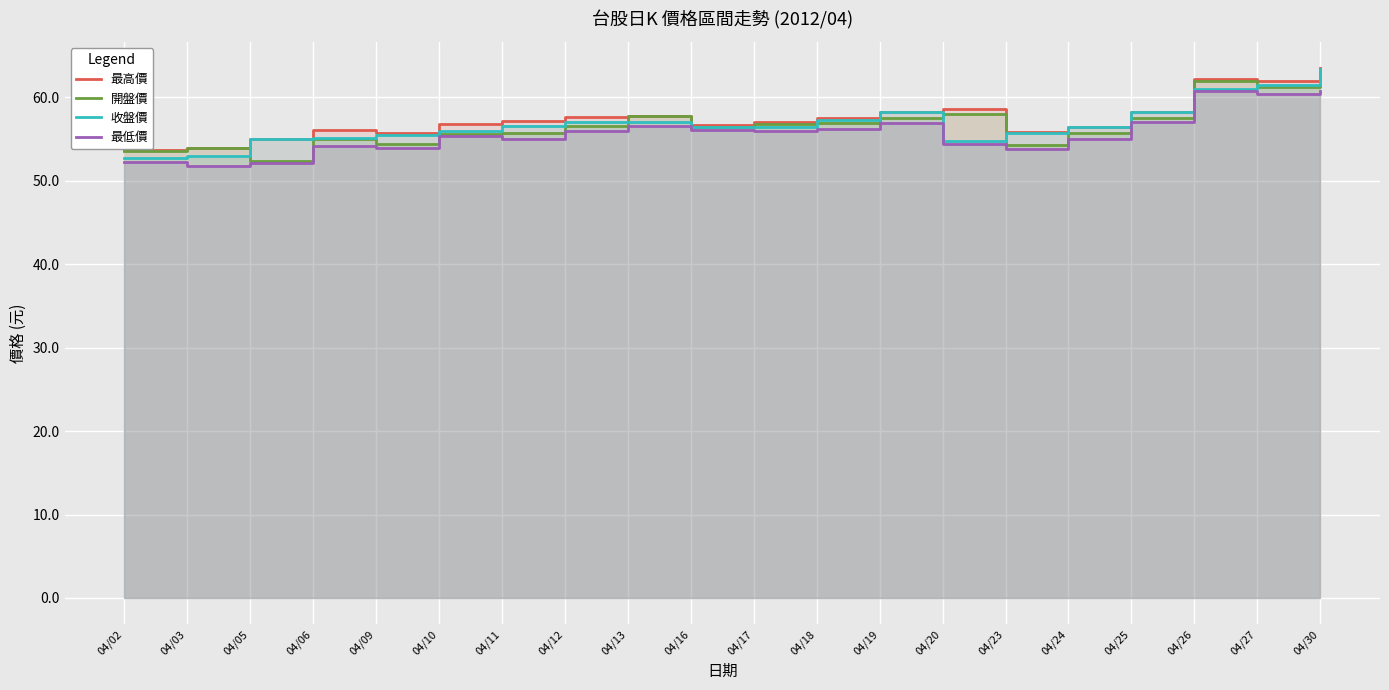

What is the smallest value displayed?

51.8